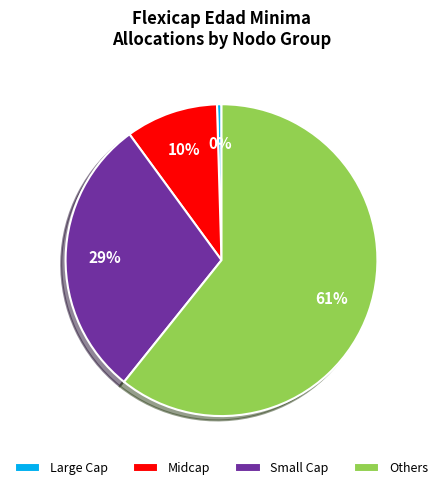

Is it true that Large Cap is 13% of the pie?

False